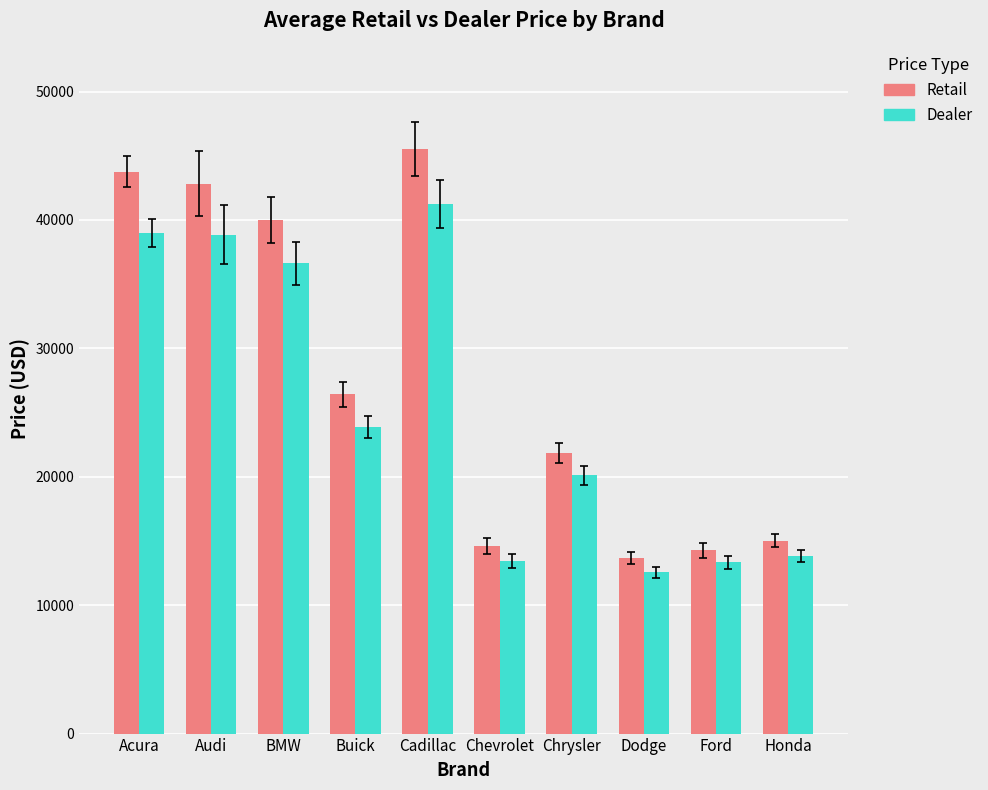

At which category is the sum across all series the highest?

Cadillac